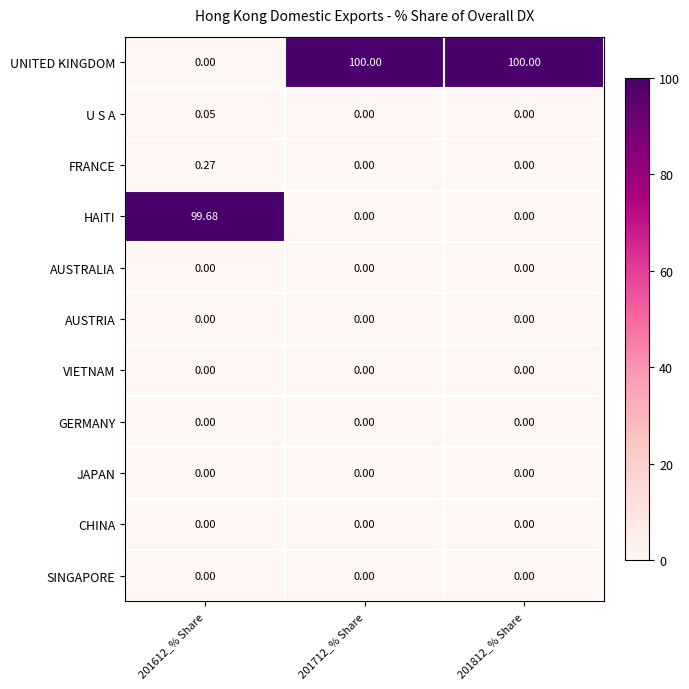

At how many categories does at least one series exceed 11?

3